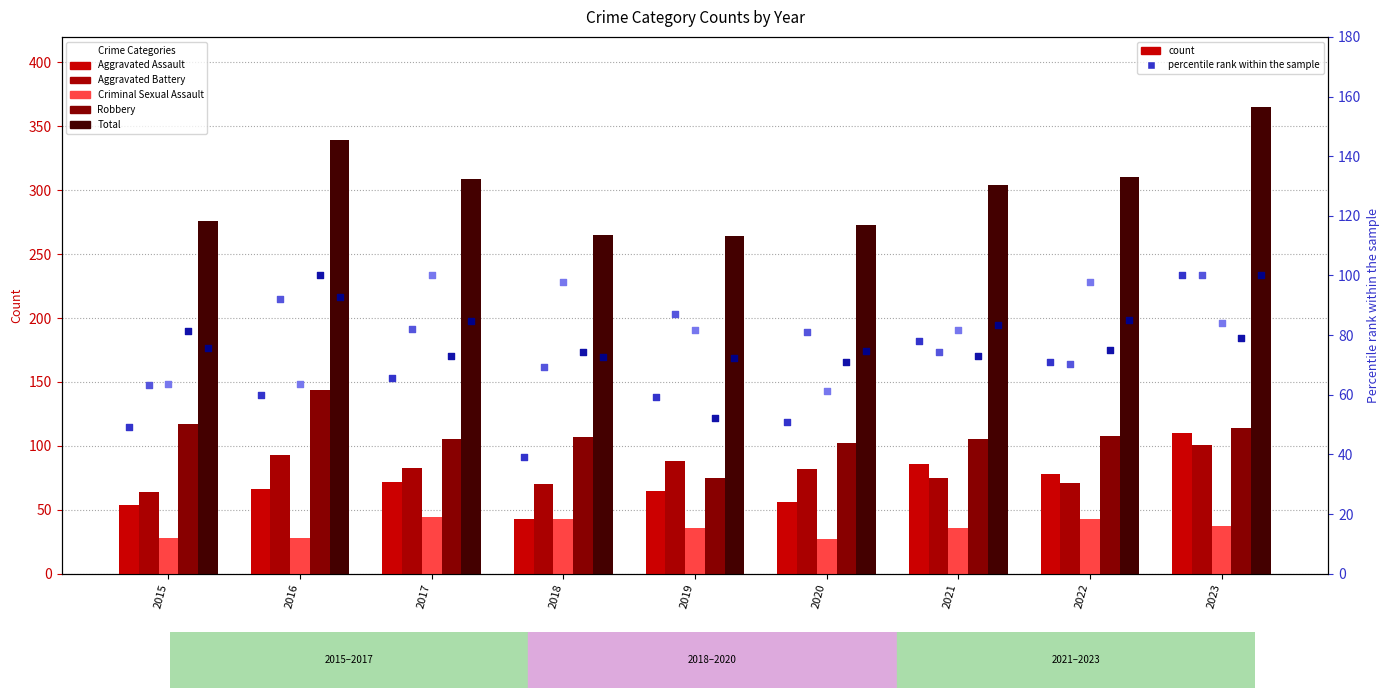

Which series reaches the maximum Y coordinate?

Total